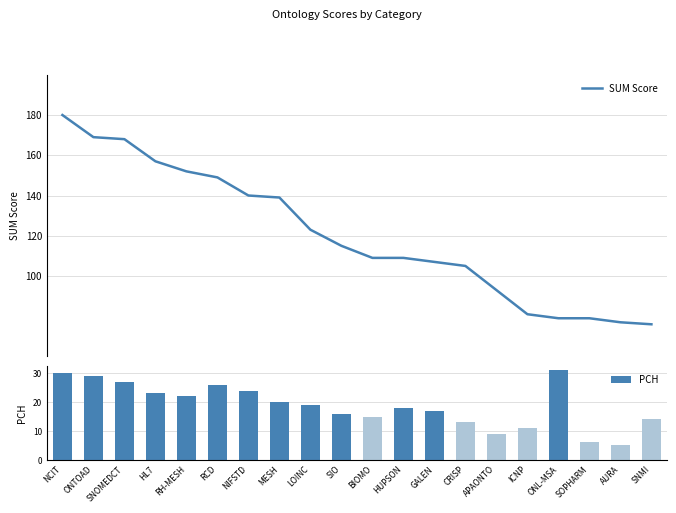

Which series has the largest total across all categories?

SUM Score